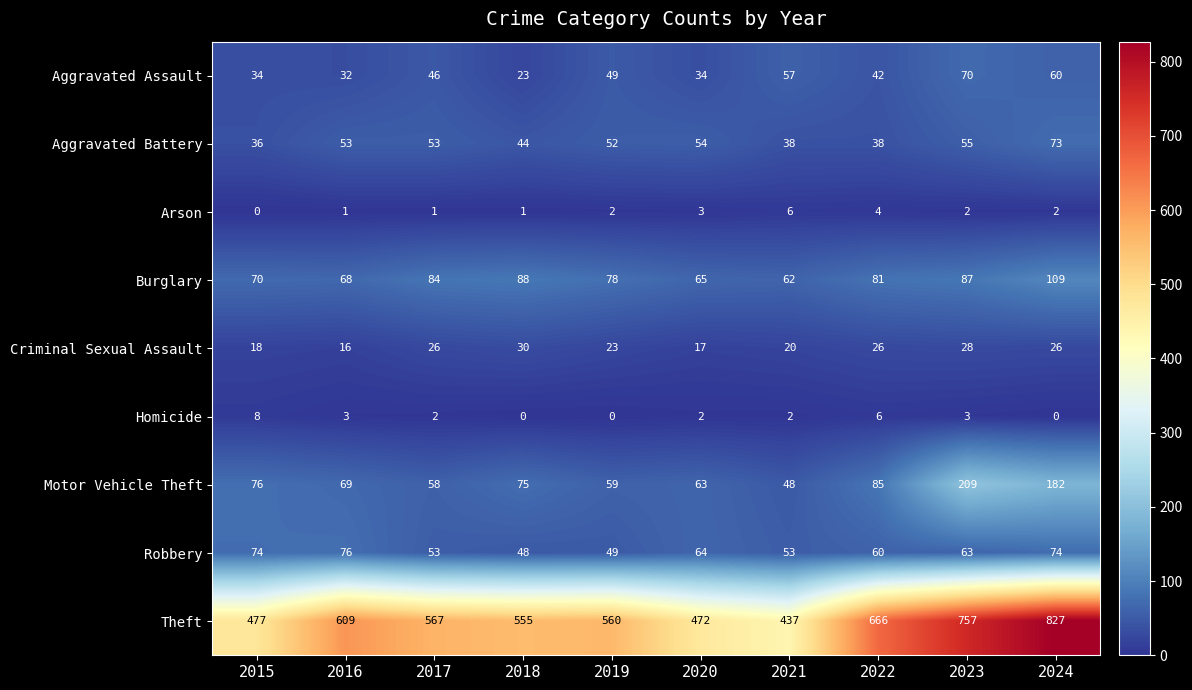

What is the difference between the highest and lowest values at 2017?

566